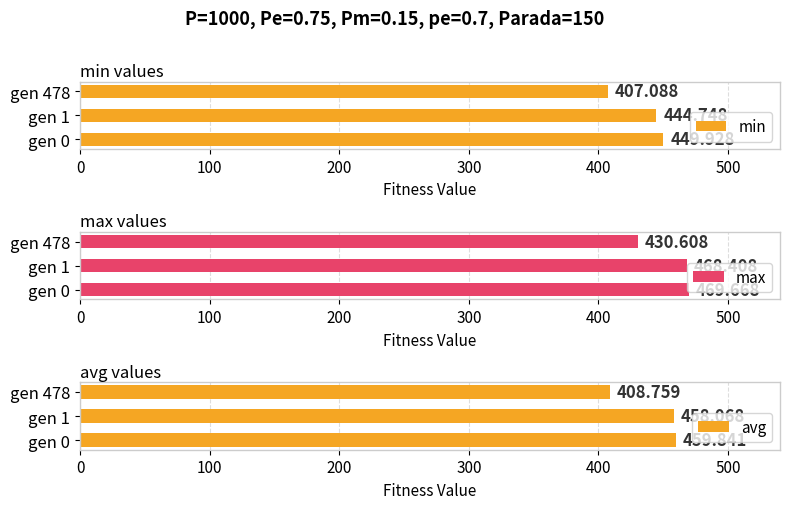

Is it true that avg equals 201.5 at gen 0?

False